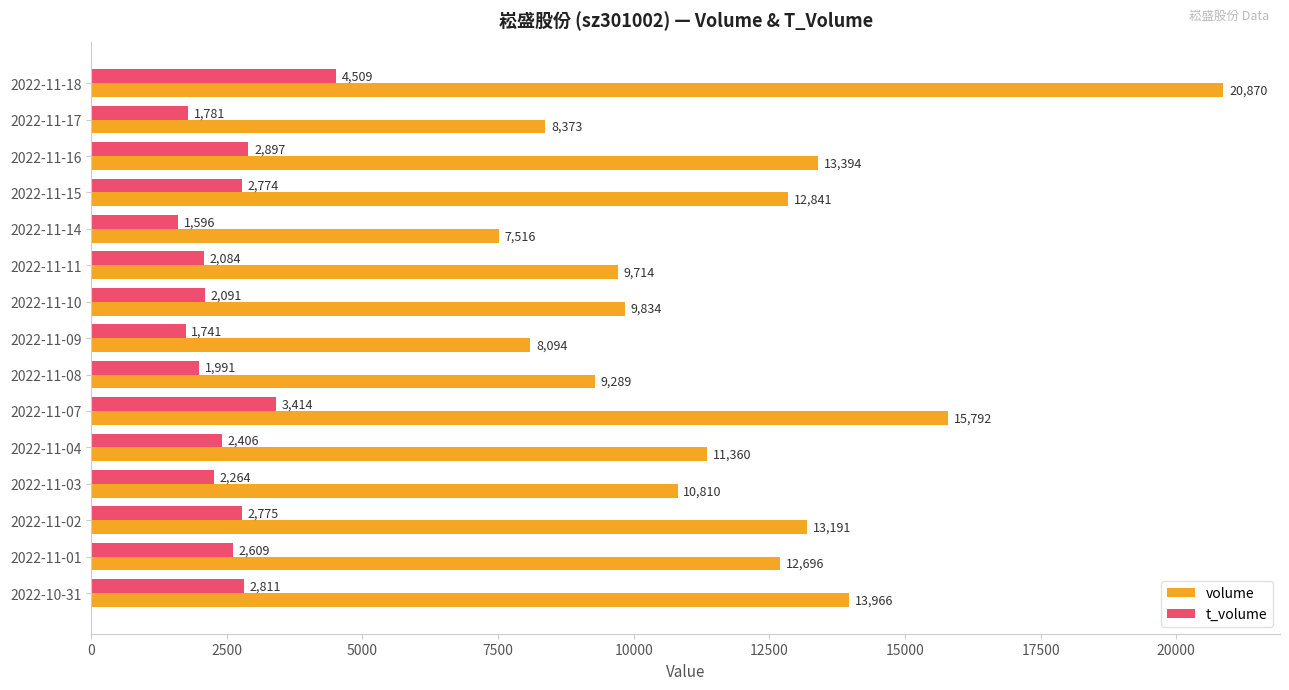

What is the lowest value of the volume series?

7516